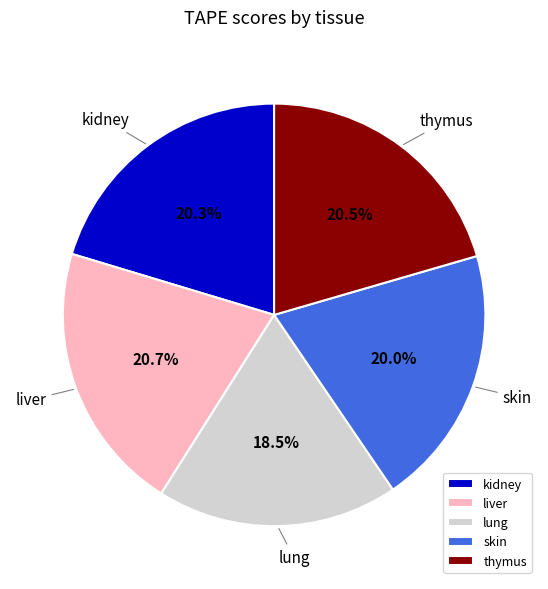

Is it true that skin is 20% of the pie?

True